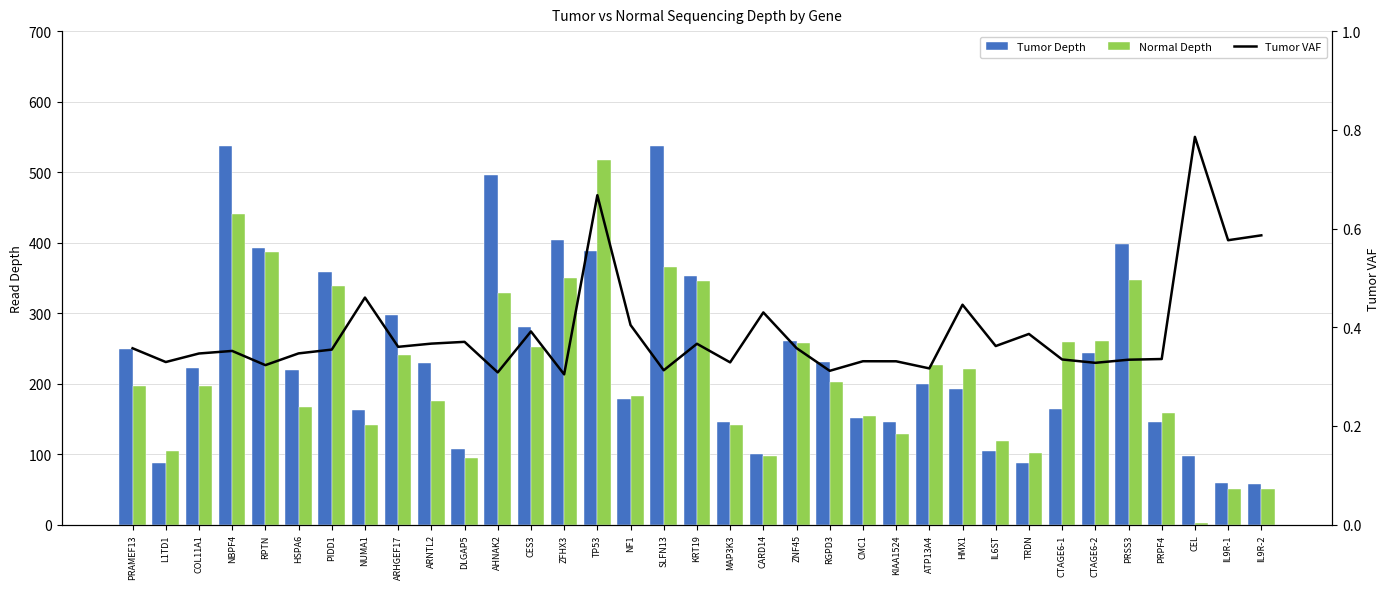

Reading left to right, what are all the values shown in this chart?

Tumor Depth: PRAMEF13=249.0	L1TD1=88.0	COL11A1=222.0	NBPF4=537.0	RPTN=393.0	HSPA6=219.0	PIDD1=358.0	NUMA1=163.0	ARHGEF17=297.0	ARNTL2=229.0	DLGAP5=108.0	AHNAK2=496.0	CES3=281.0	ZFHX3=404.0	TP53=388.0	NF1=178.0	SLFN13=537.0	KRT19=352.0	MAP3K3=146.0	CARD14=100.0	ZNF45=260.0	RGPD3=231.0	CMC1=151.0	KIAA1524=145.0	ATP13A4=199.0	HMX1=193.0	IL6ST=105.0	TRDN=88.0	CTAGE6-1=164.0	CTAGE6-2=244.0	PRSS3=398.0	PRPF4=146.0	CEL=98.0	IL9R-1=59.0	IL9R-2=58.0
Normal Depth: PRAMEF13=197.0	L1TD1=105.0	COL11A1=196.0	NBPF4=440.0	RPTN=386.0	HSPA6=167.0	PIDD1=339.0	NUMA1=142.0	ARHGEF17=240.0	ARNTL2=175.0	DLGAP5=94.0	AHNAK2=328.0	CES3=252.0	ZFHX3=350.0	TP53=517.0	NF1=183.0	SLFN13=365.0	KRT19=346.0	MAP3K3=142.0	CARD14=98.0	ZNF45=257.0	RGPD3=202.0	CMC1=154.0	KIAA1524=128.0	ATP13A4=226.0	HMX1=221.0	IL6ST=118.0	TRDN=102.0	CTAGE6-1=259.0	CTAGE6-2=260.0	PRSS3=347.0	PRPF4=159.0	CEL=3.0	IL9R-1=51.0	IL9R-2=51.0
Tumor VAF: PRAMEF13=0.4	L1TD1=0.3	COL11A1=0.3	NBPF4=0.4	RPTN=0.3	HSPA6=0.3	PIDD1=0.4	NUMA1=0.5	ARHGEF17=0.4	ARNTL2=0.4	DLGAP5=0.4	AHNAK2=0.3	CES3=0.4	ZFHX3=0.3	TP53=0.7	NF1=0.4	SLFN13=0.3	KRT19=0.4	MAP3K3=0.3	CARD14=0.4	ZNF45=0.4	RGPD3=0.3	CMC1=0.3	KIAA1524=0.3	ATP13A4=0.3	HMX1=0.4	IL6ST=0.4	TRDN=0.4	CTAGE6-1=0.3	CTAGE6-2=0.3	PRSS3=0.3	PRPF4=0.3	CEL=0.8	IL9R-1=0.6	IL9R-2=0.6